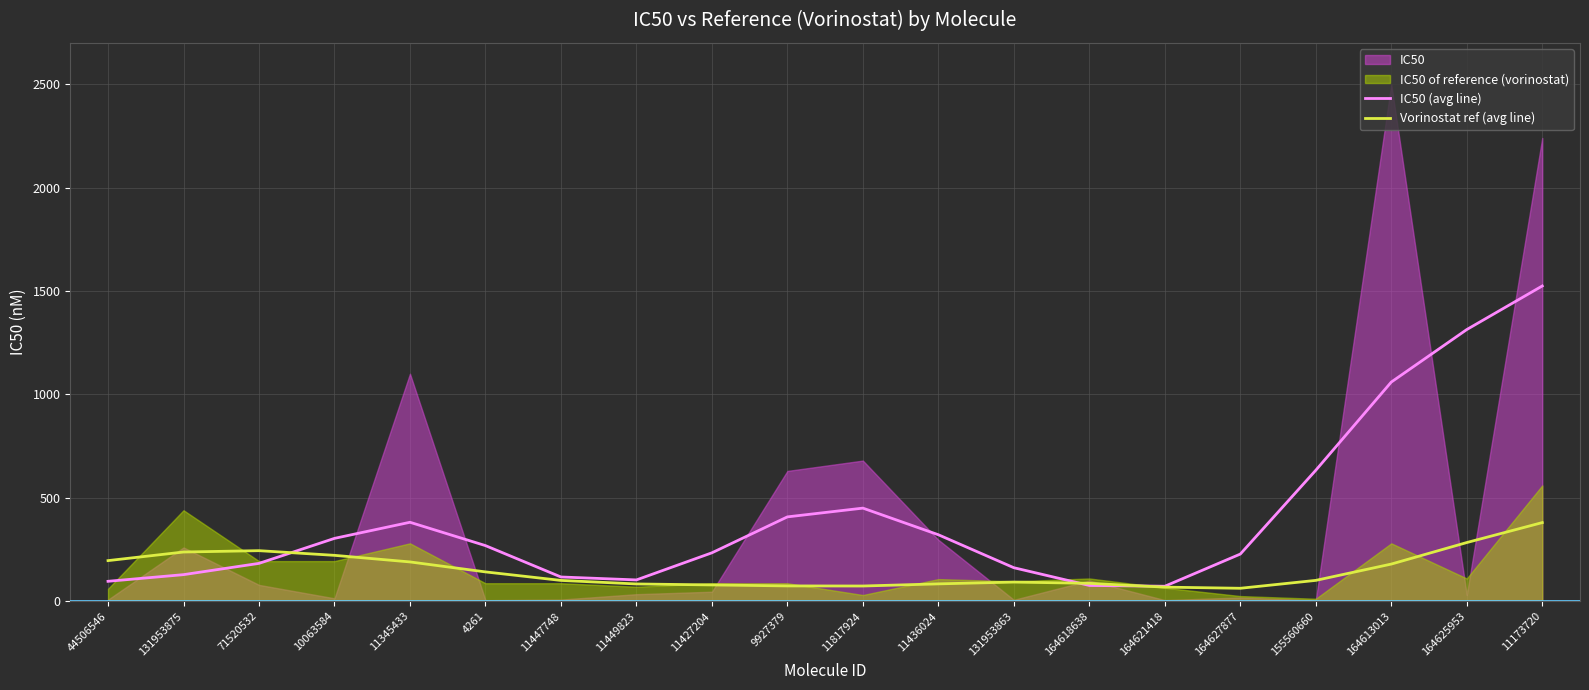

The IC50 (avg line) series shows 268.9 at 4261. True or false?

True